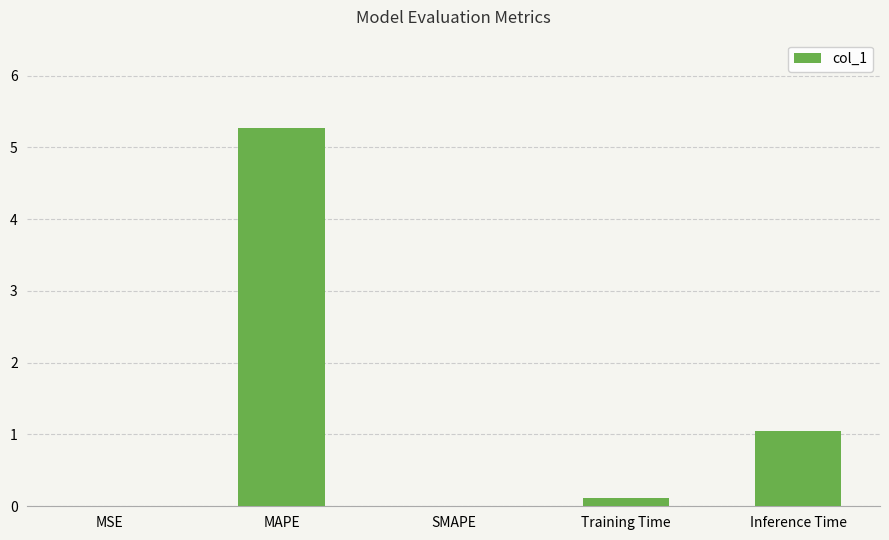

Read the value at Inference Time.

1.1